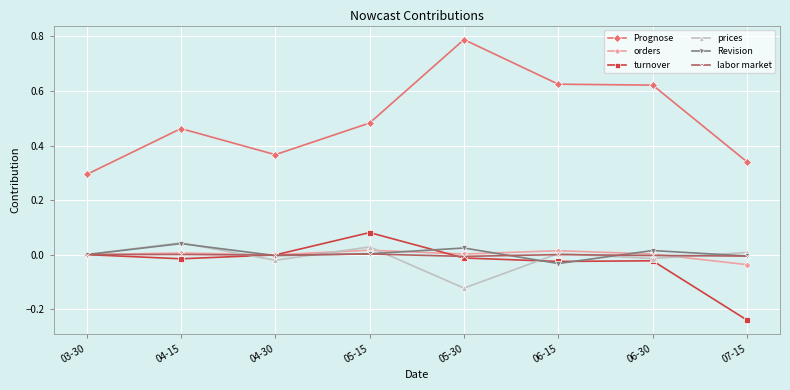

True or false: Prognose and turnover intersect in this chart.

False